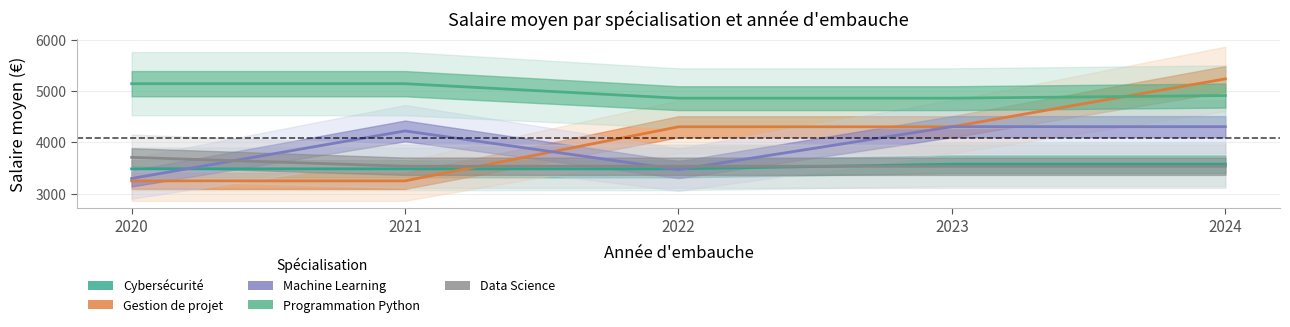

How many times do Cybersécurité and Machine Learning cross each other?

3